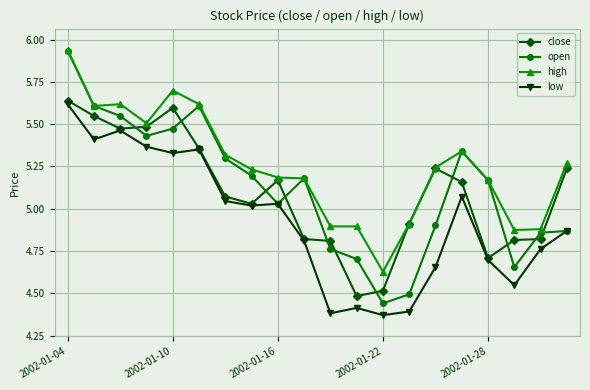

How many interior local valleys does the open series have?

4